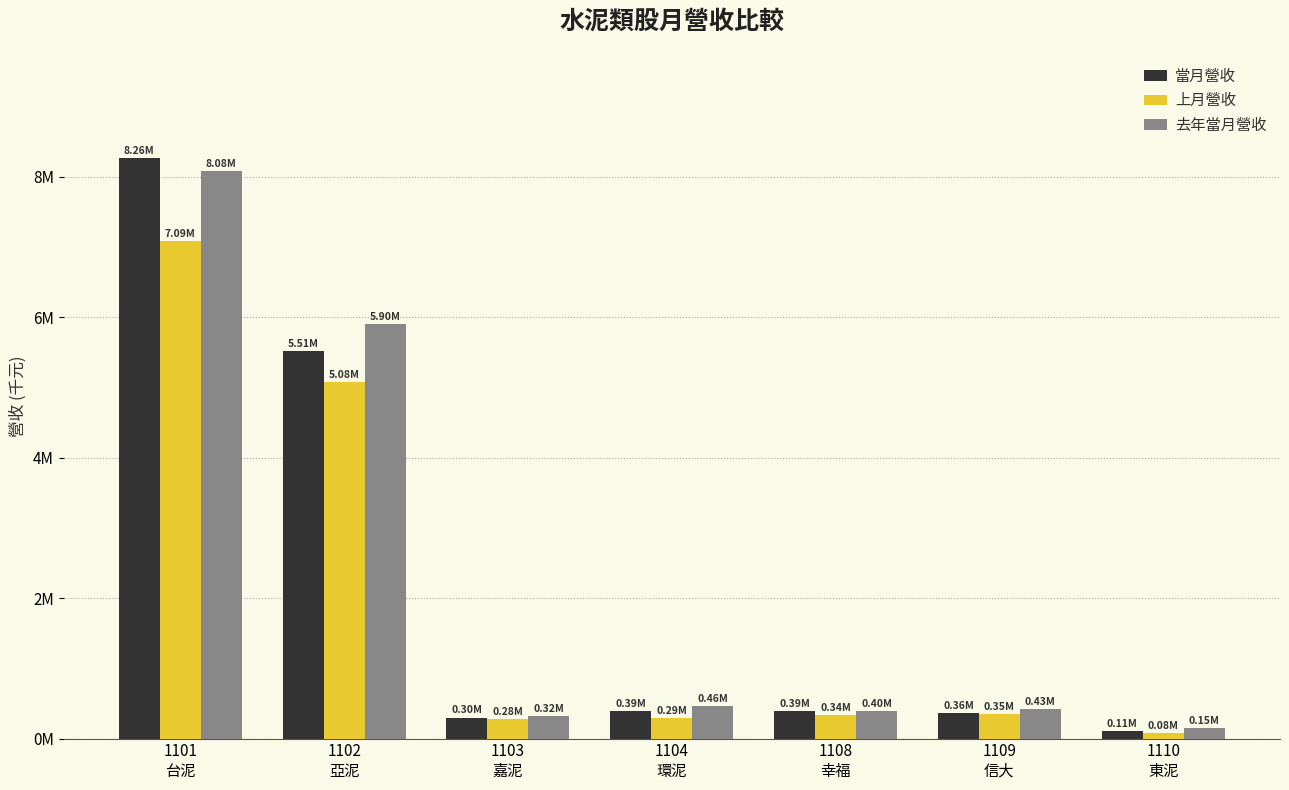

What are all the series names shown in the legend?

當月營收, 上月營收, 去年當月營收